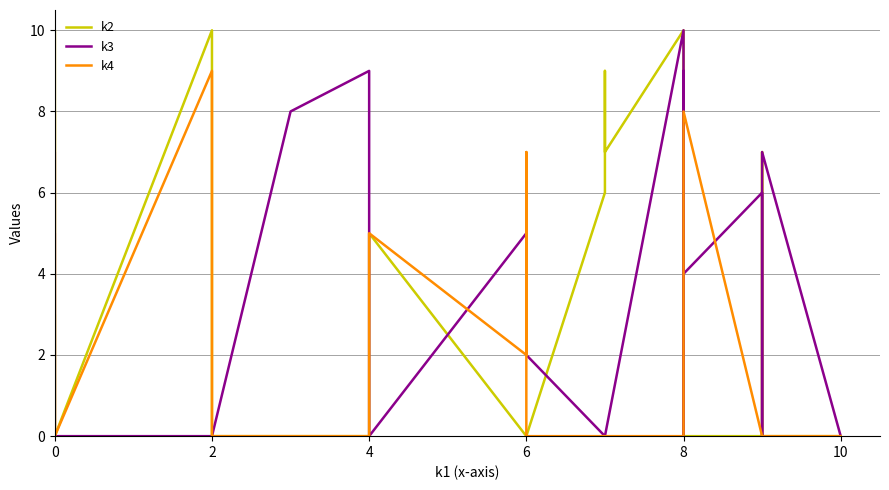

The k2 series shows 0 at 8. True or false?

True